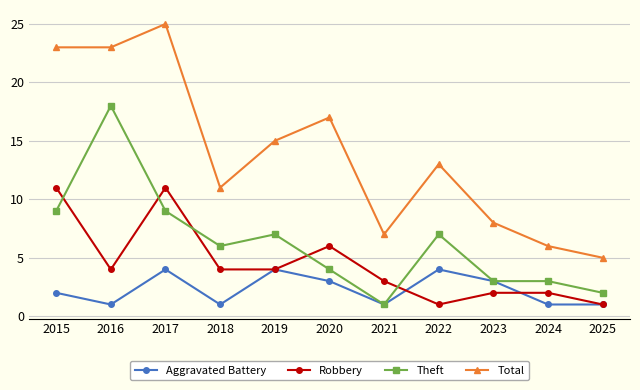

At which category does Aggravated Battery reach its first local valley?

2016